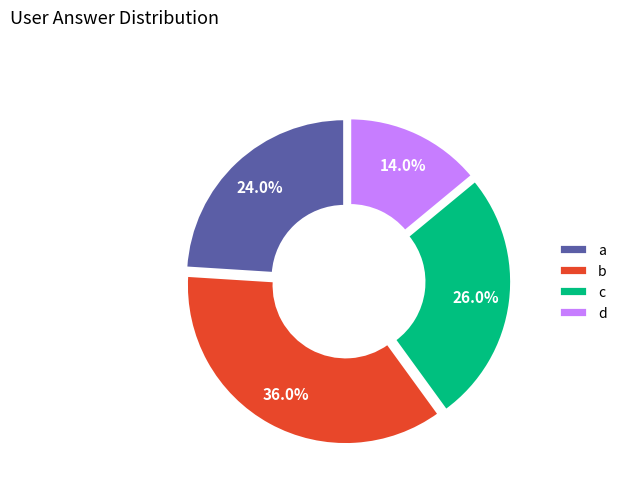

Does any single category account for the majority?

No